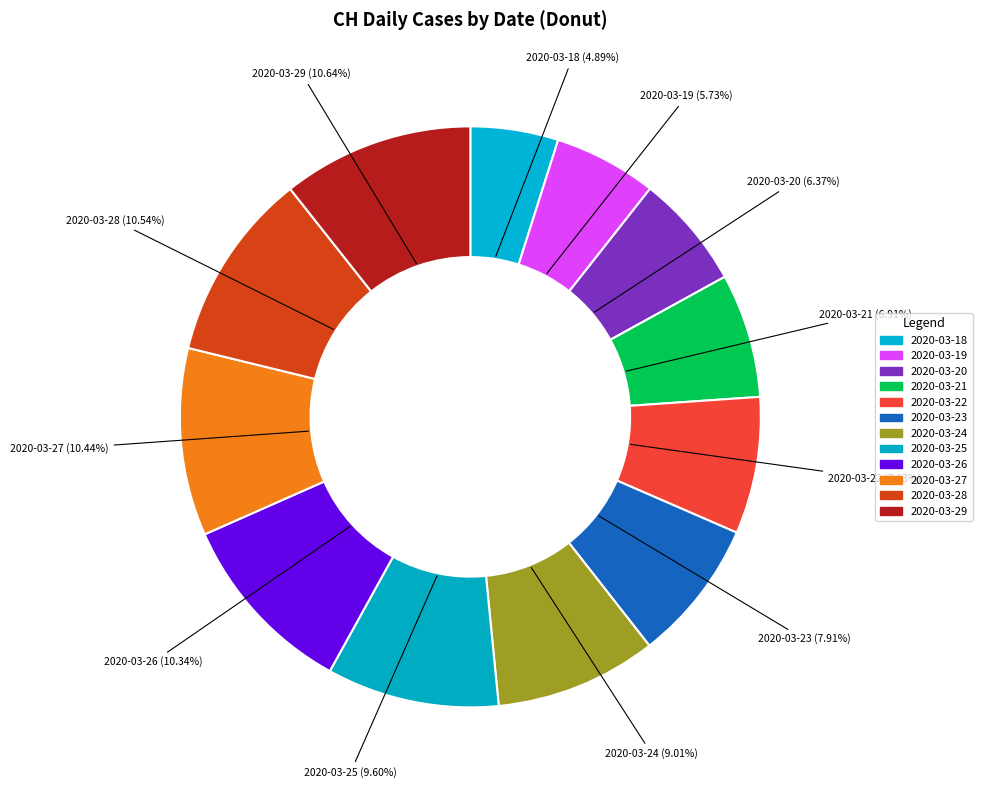

What is the smallest slice in the pie chart?

2020-03-18